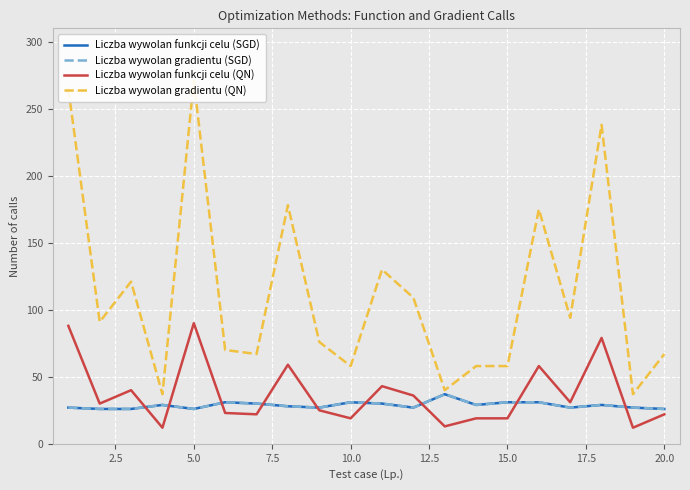

Between 10.0 and 12.5, which series saw the biggest shift?

Liczba wywolan gradientu (QN)